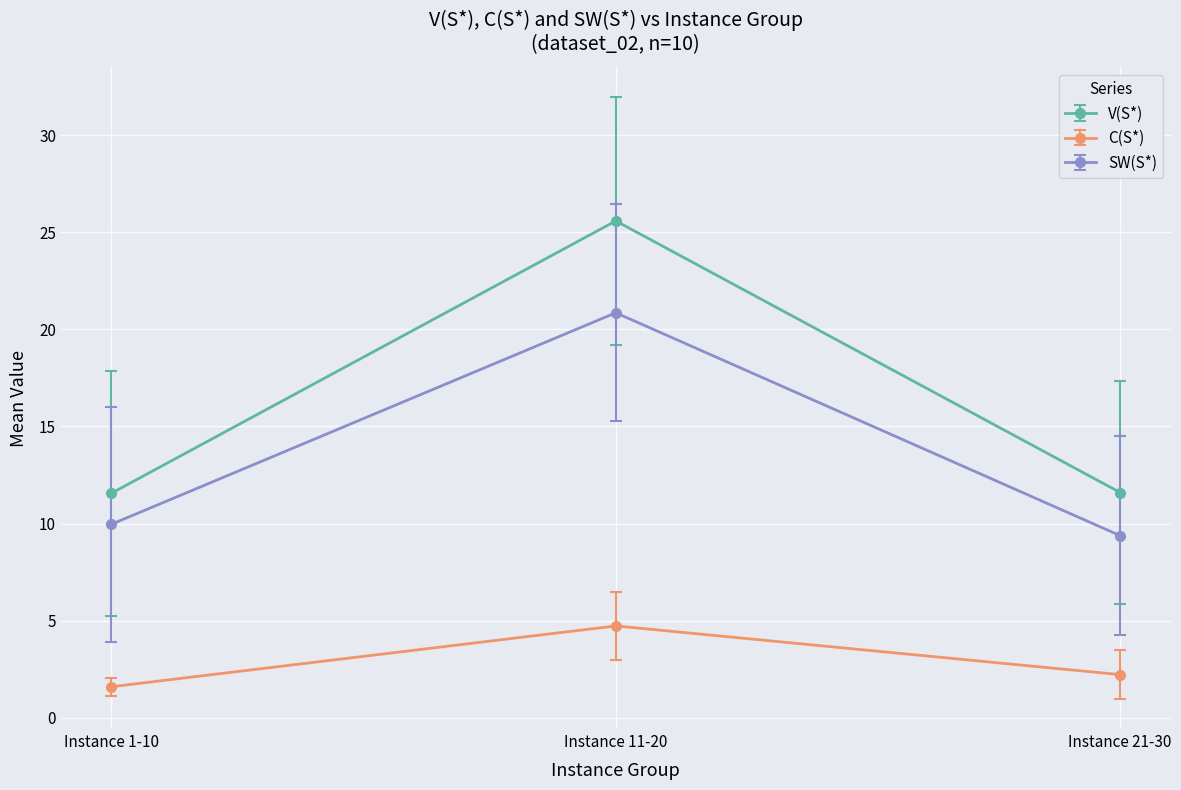

What value does the V(S*) series have at Instance 1-10?

11.6